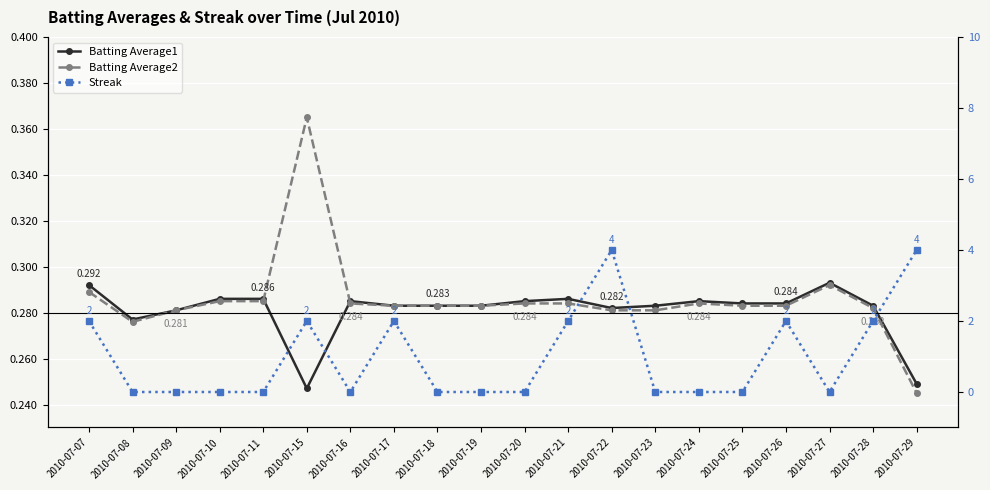

True or false: Batting Average1 and Batting Average2 intersect in this chart.

True